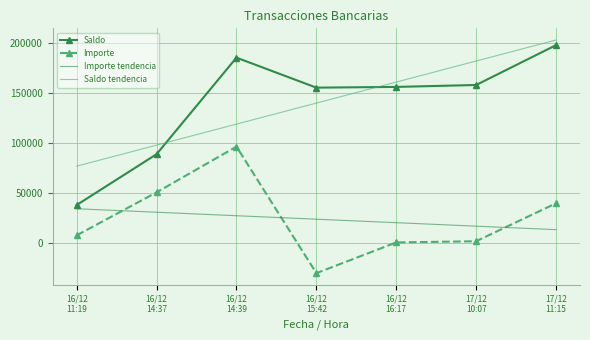

List the series in order of their peak value, highest first.

Saldo tendencia, Saldo, Importe, Importe tendencia